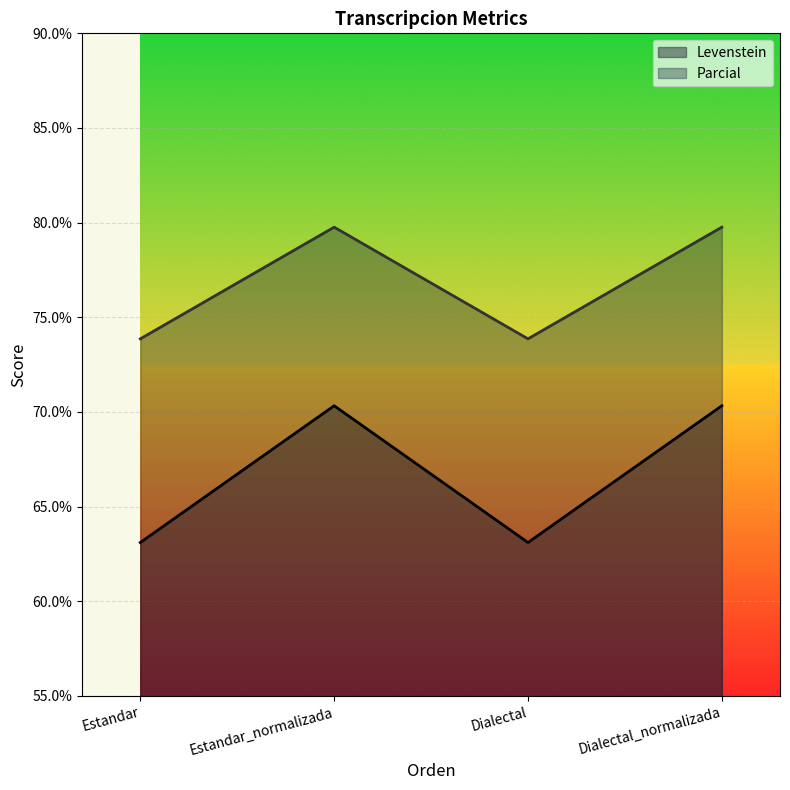

What is the average value of the Levenstein series?

66.7